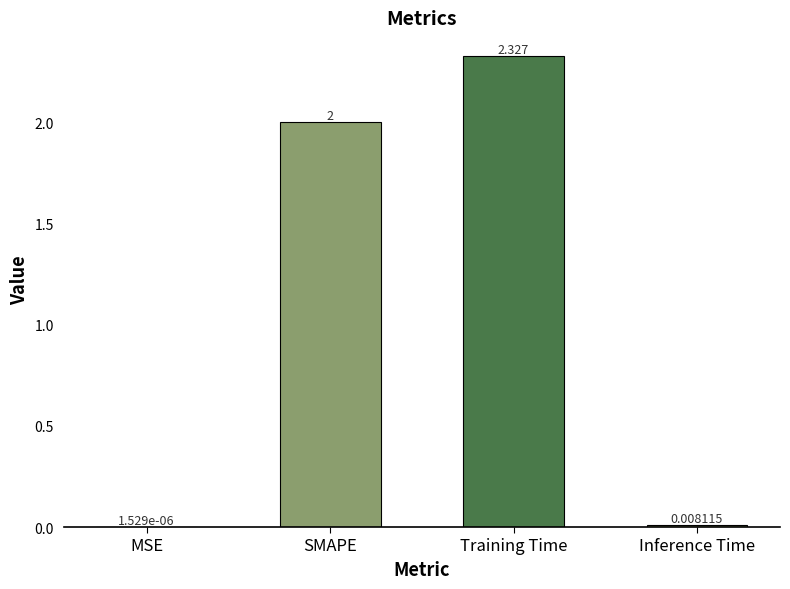

What is the average value?

1.1